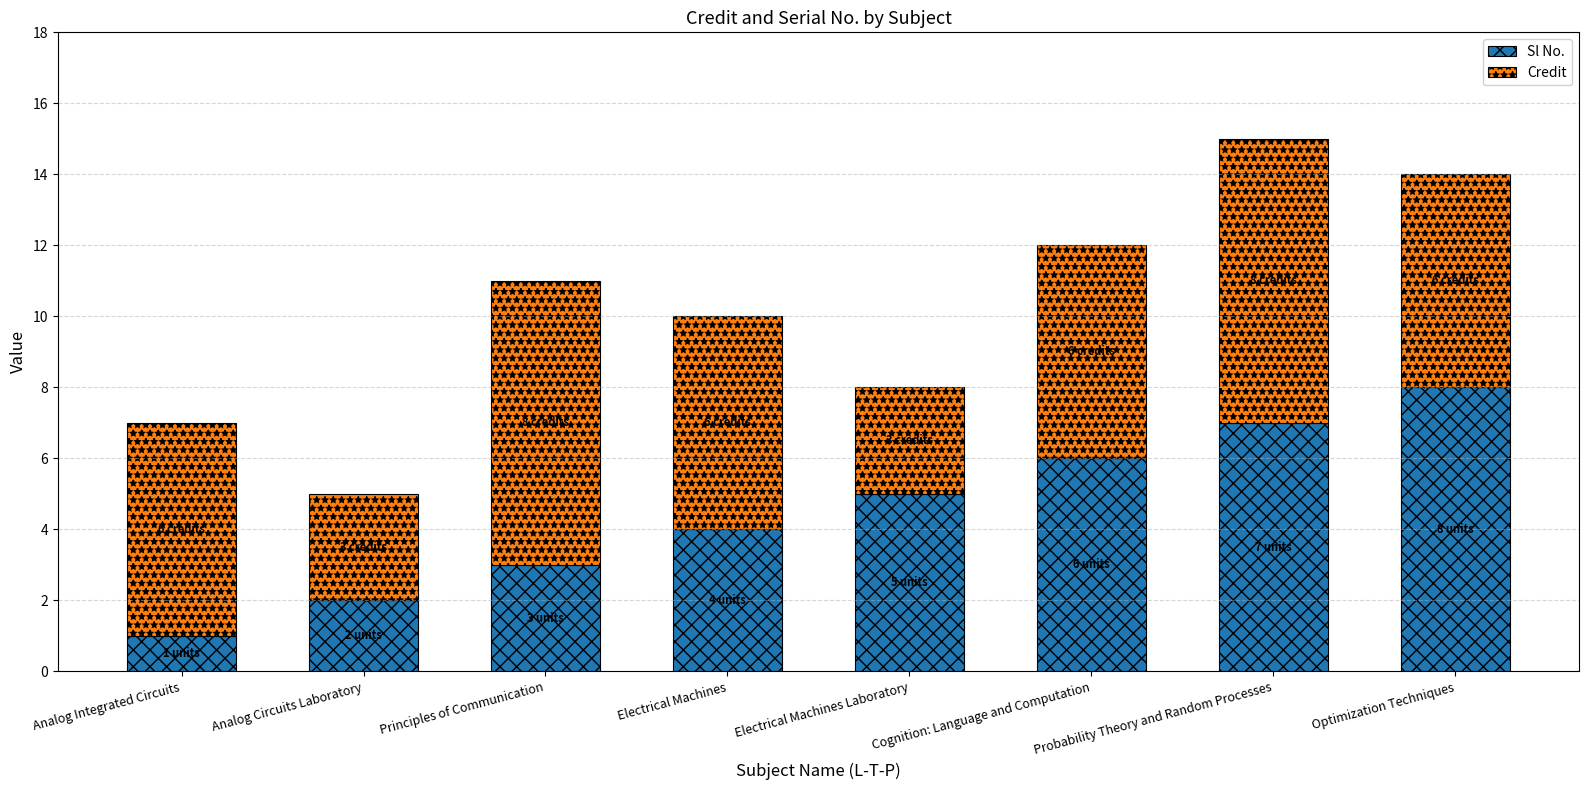

What is the sum of the Sl No. values at Principles of Communication and Electrical Machines Laboratory?

8